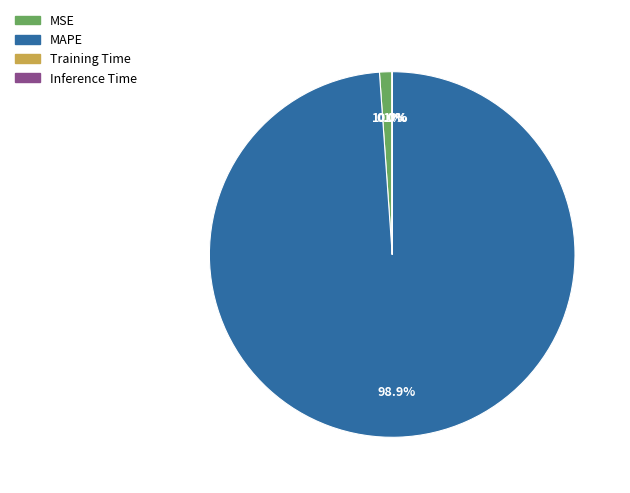

What percentage do MSE and MAPE together represent?

100.0%